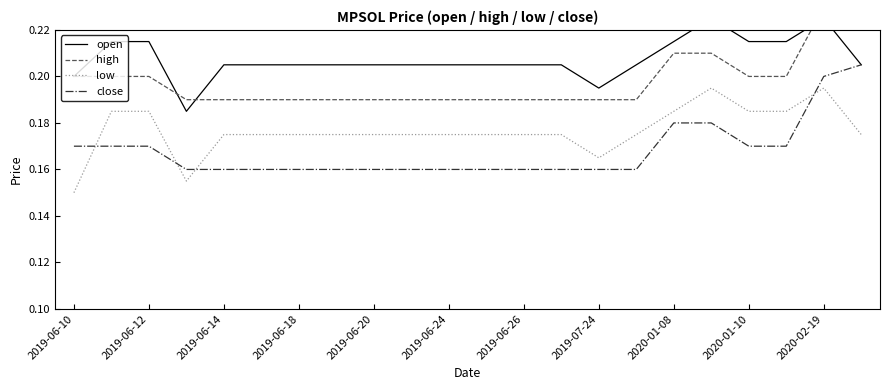

True or false: low and high cross at least once.

False